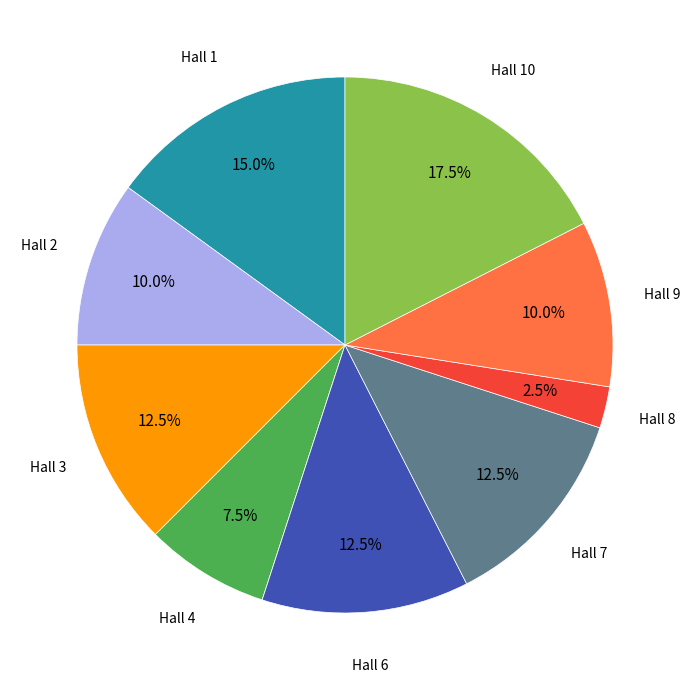

Is there any slice that represents more than half of the pie?

No